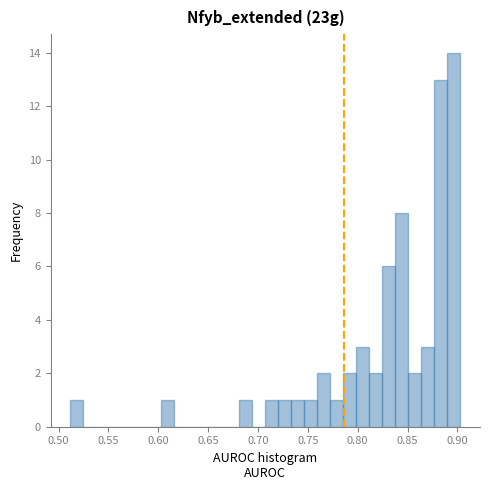

Around what value on the x-axis is the tallest bar? Give the approximate position of its centre, as read against the axis.

0.895